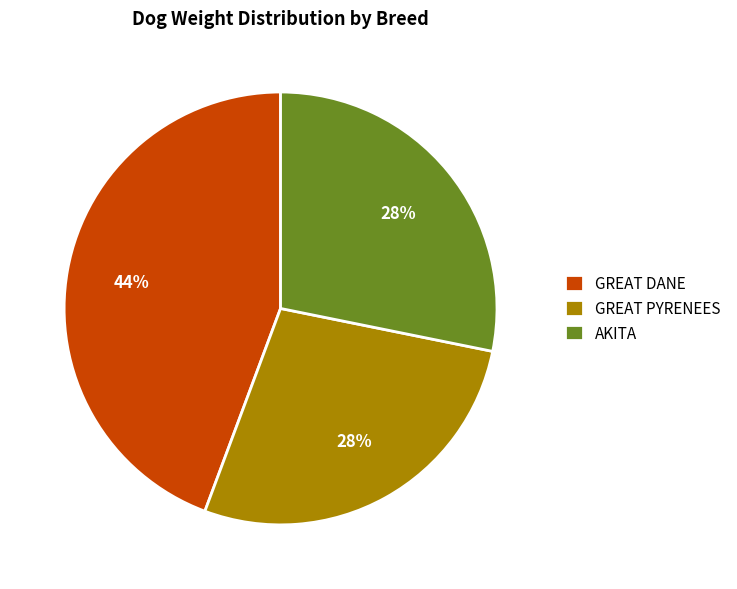

Approximately how many times larger is the value at GREAT DANE compared to GREAT PYRENEES?

1.6